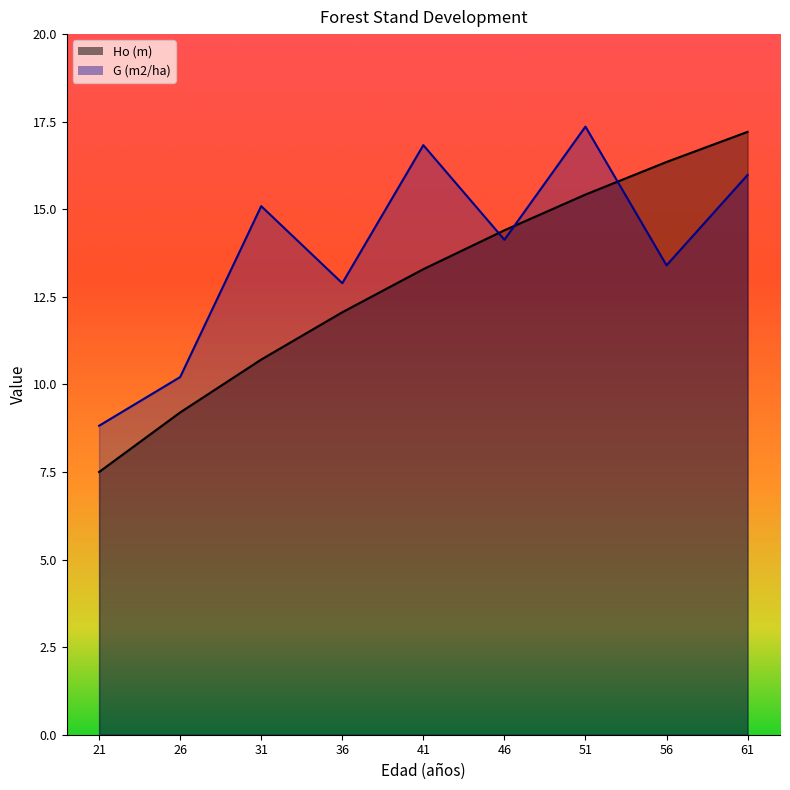

How many interior local peaks does the G (m2/ha) series have?

3